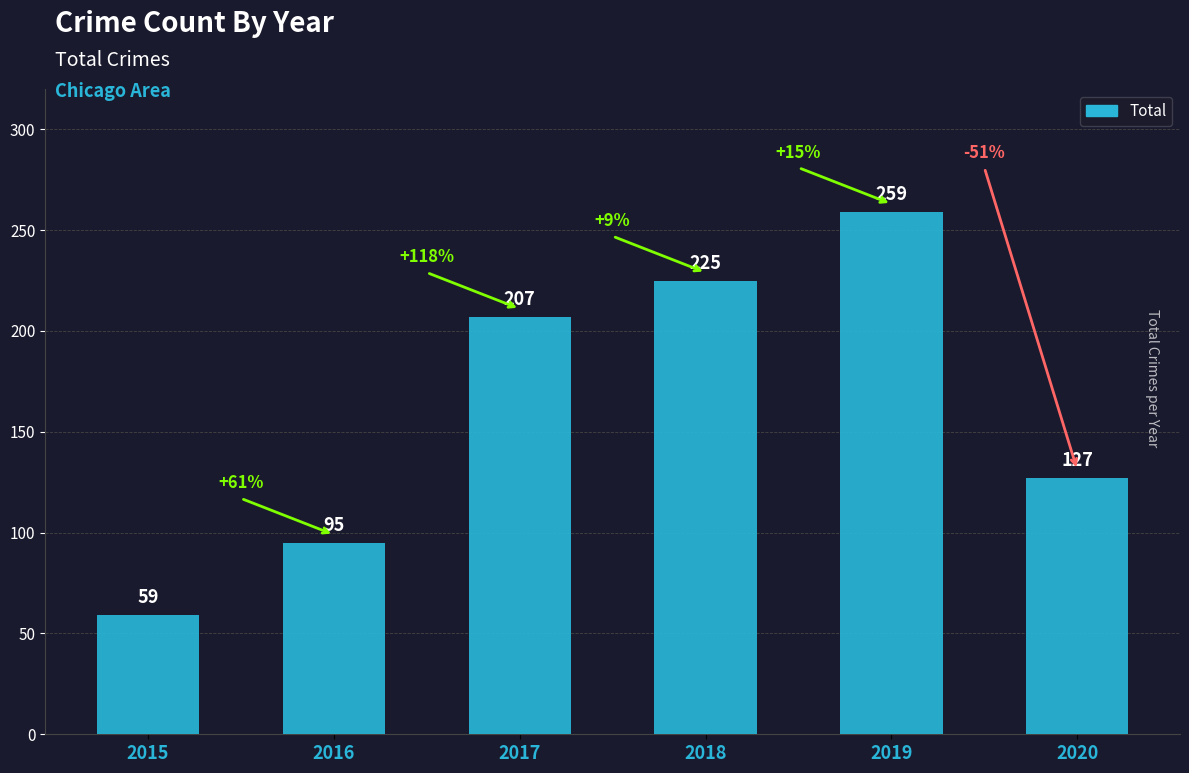

Are the bars grouped side by side (vs. stacked)?

No